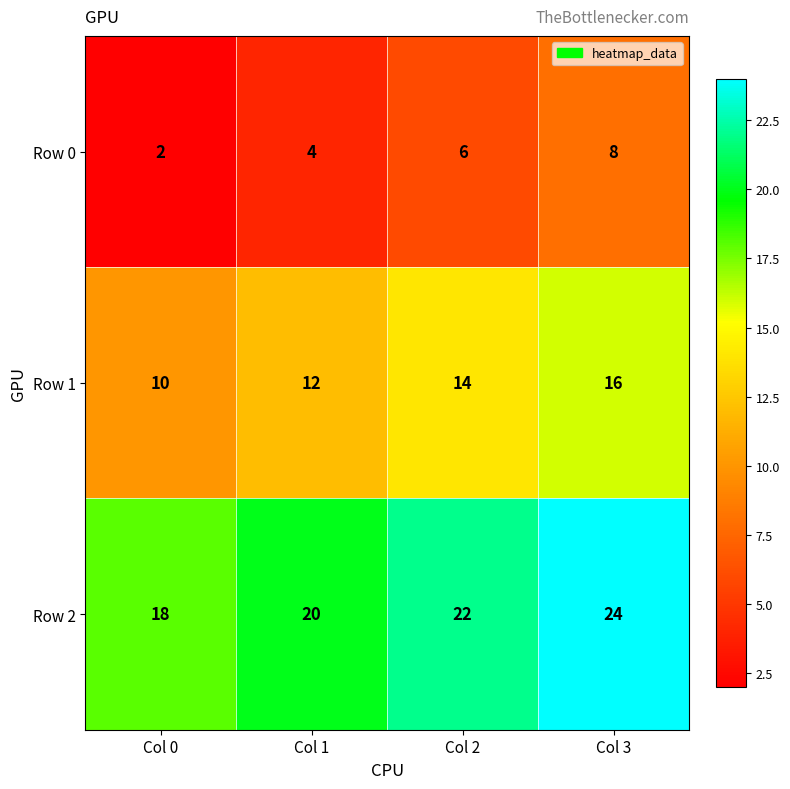

What is the greatest value displayed?

24